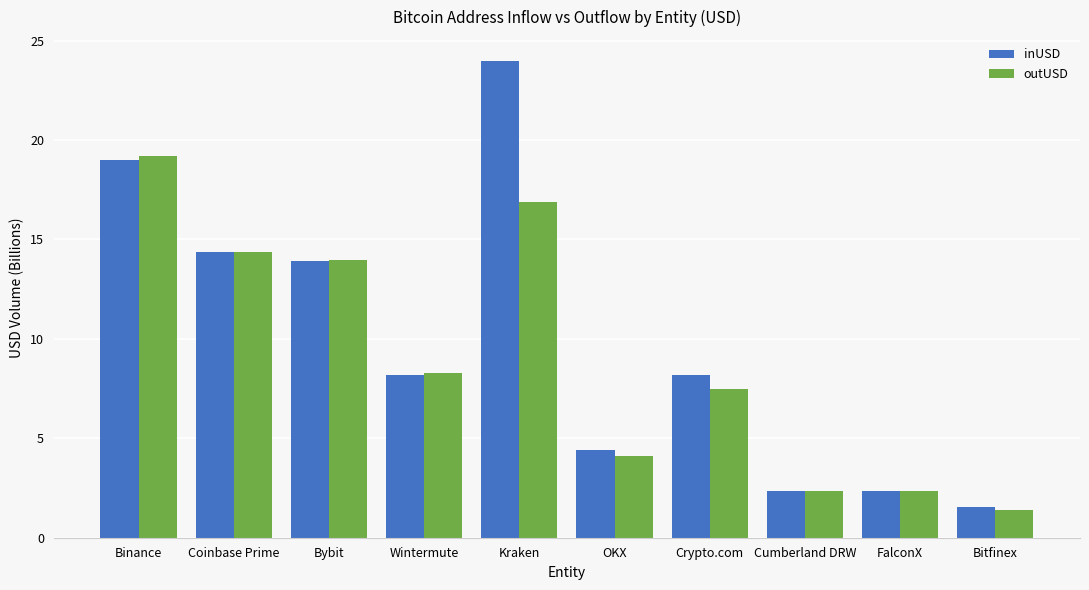

List the series in order of their peak value, lowest first.

outUSD, inUSD